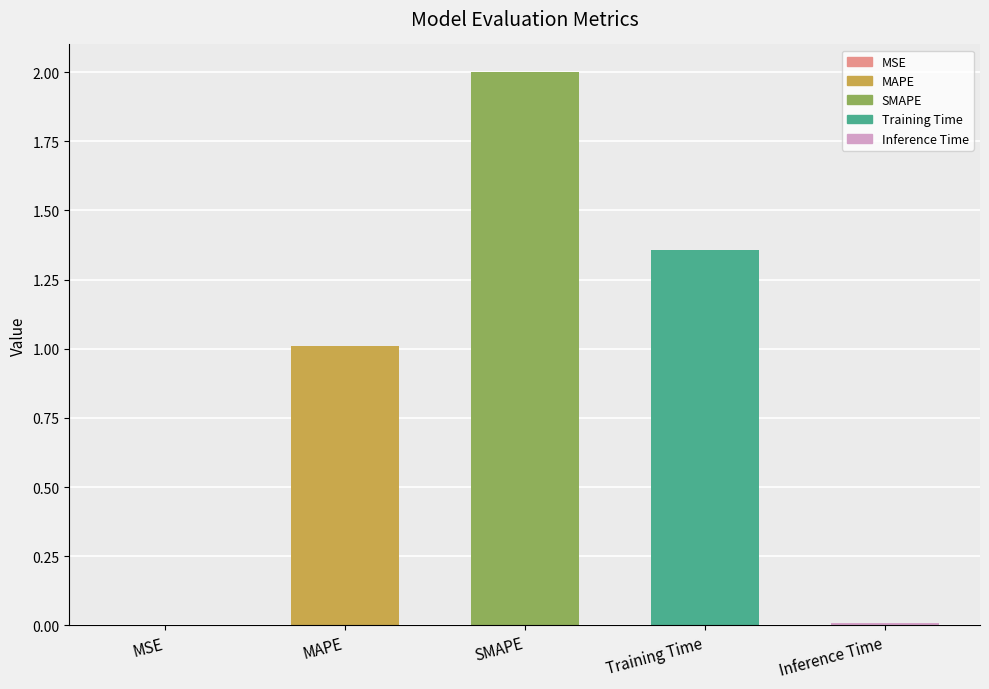

What is the sum of all values?

4.4